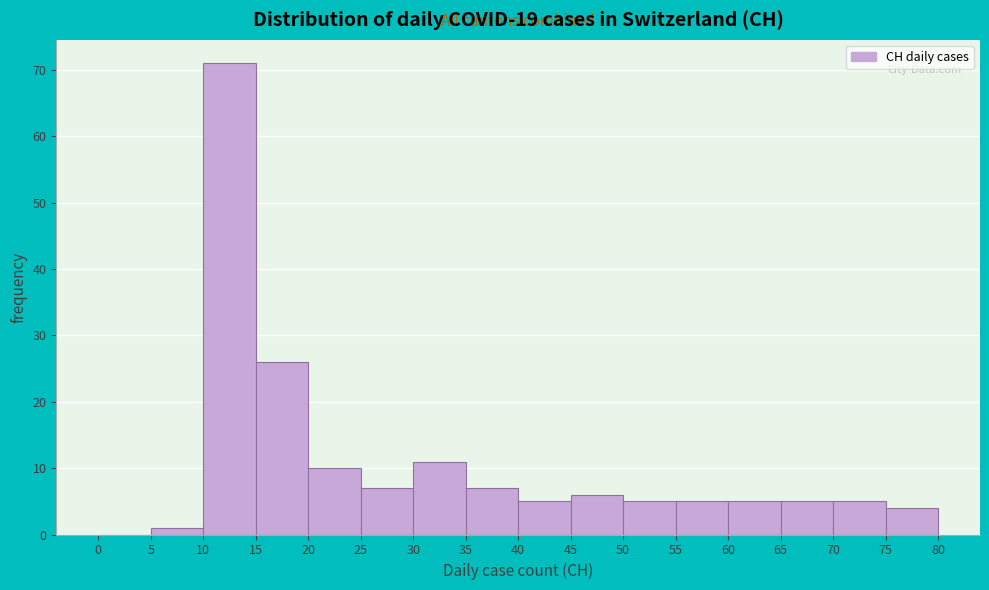

Which range on the x-axis has the tallest bar?

10 to 15